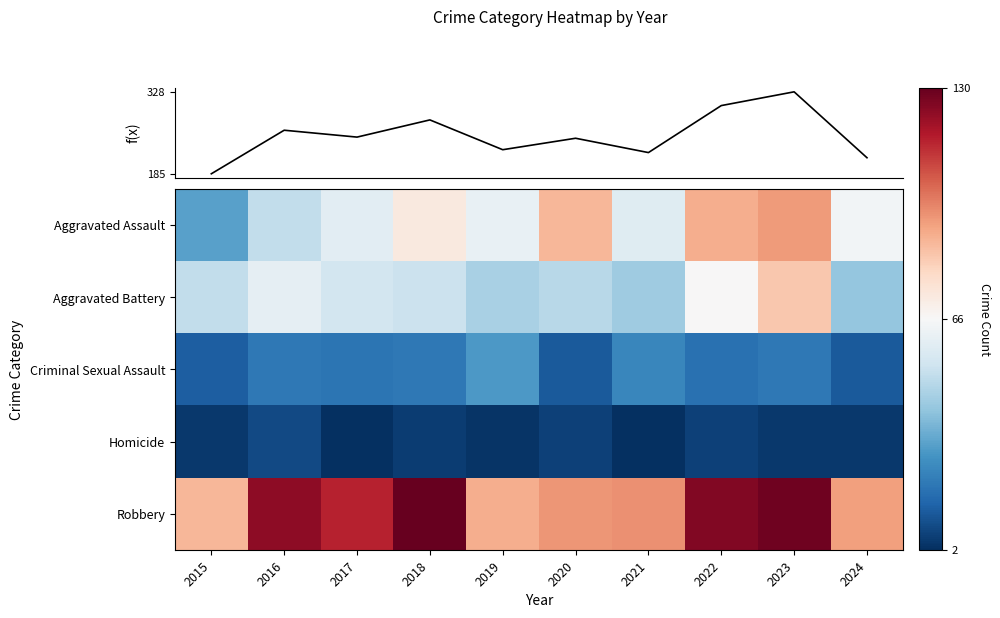

What is the total value across all series at 2022?

608